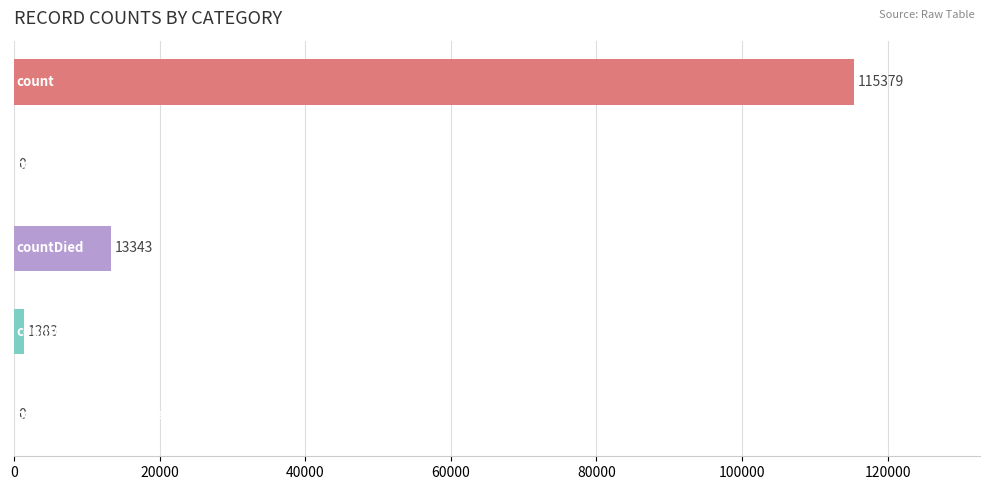

What is the maximum value shown in the chart?

115379